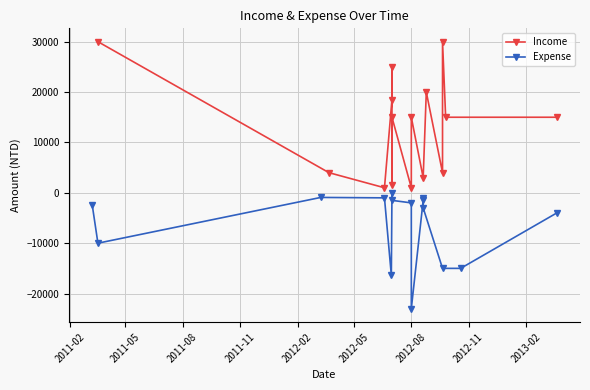

Count the number of categories in the chart.

15